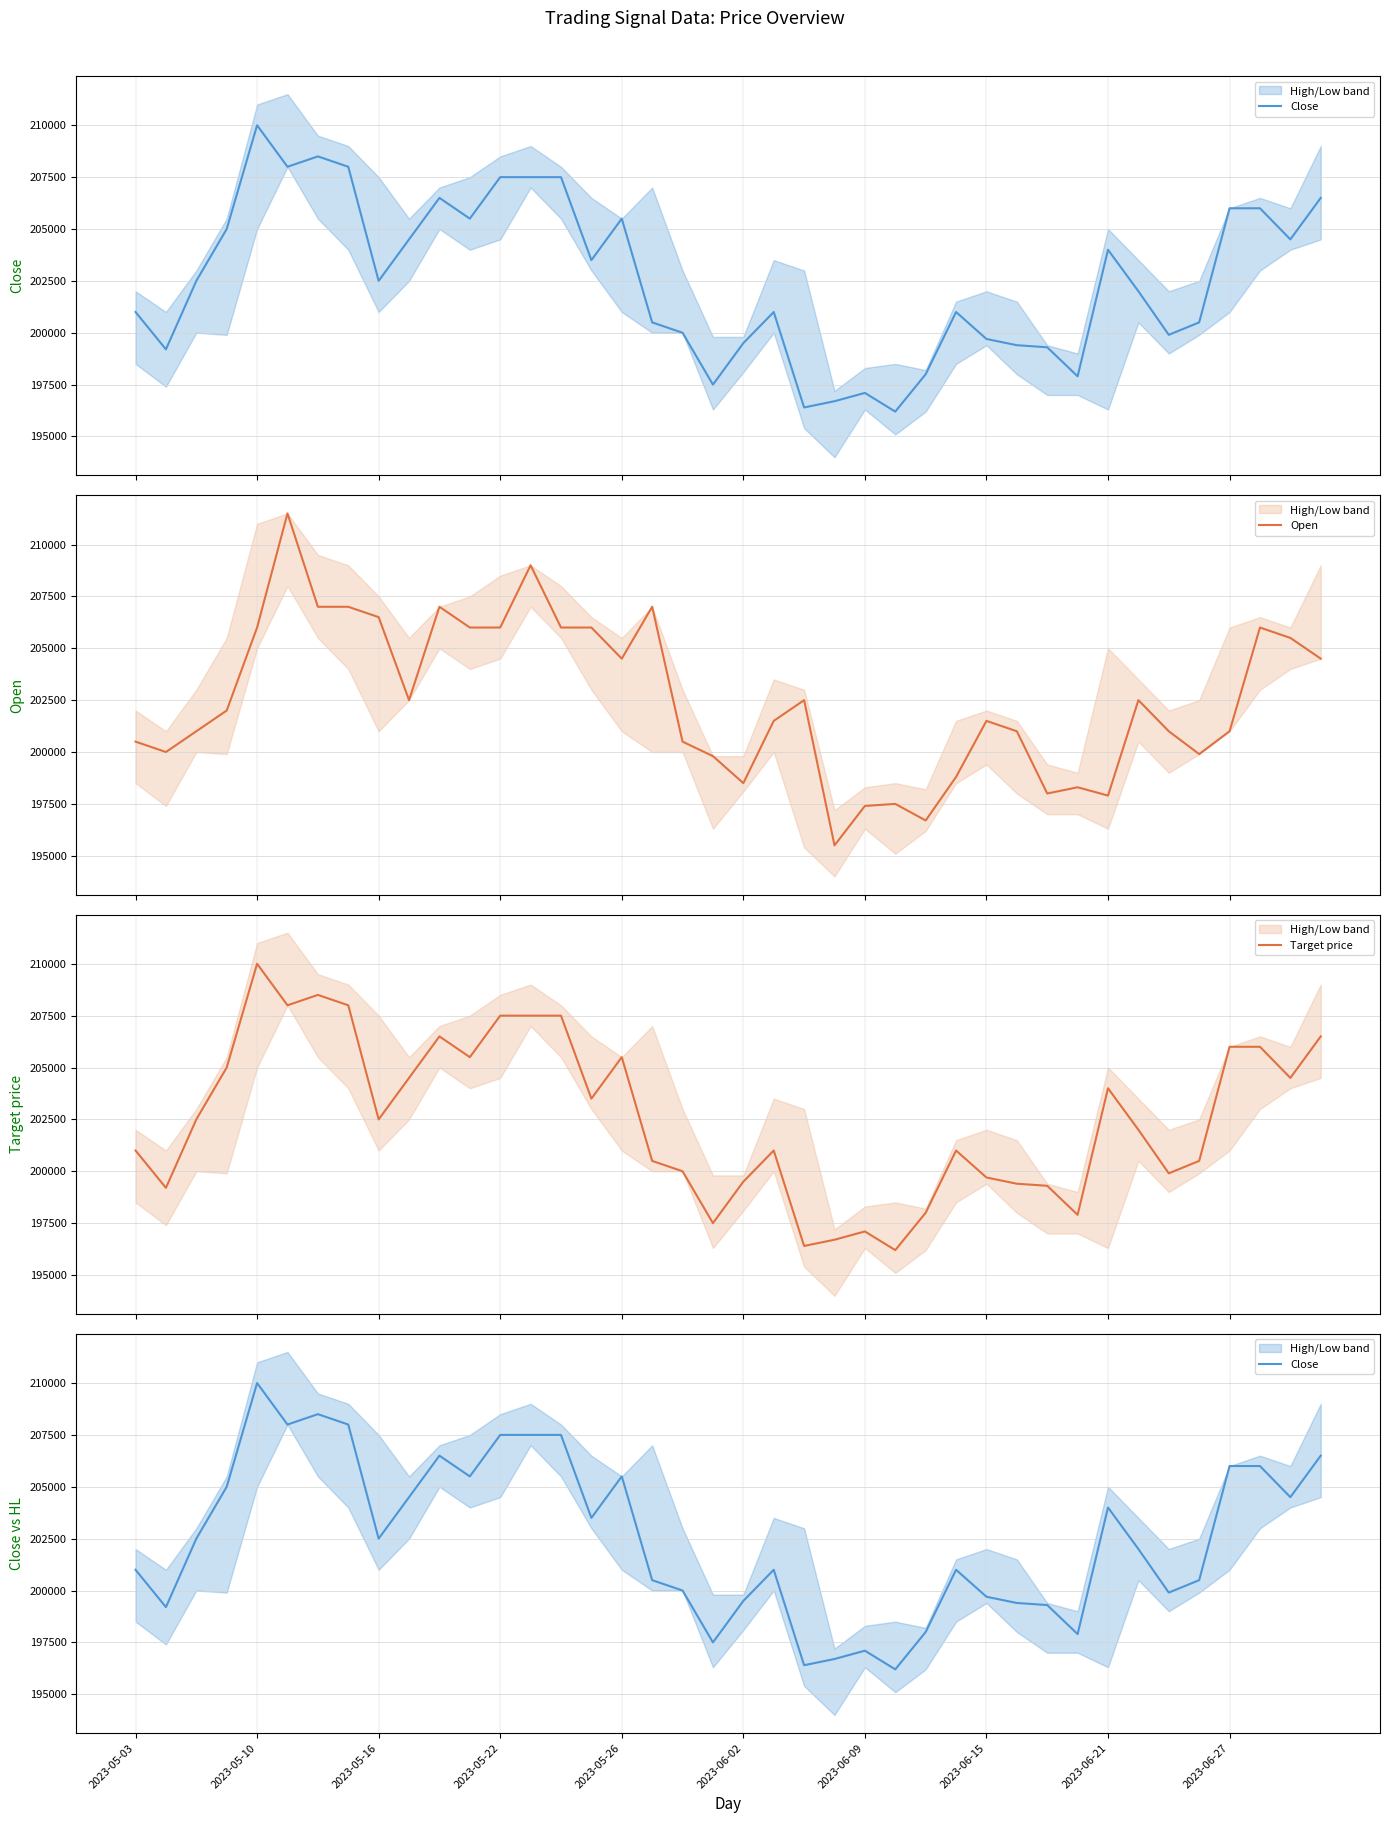

How many values in the Open series exceed 202000?

19